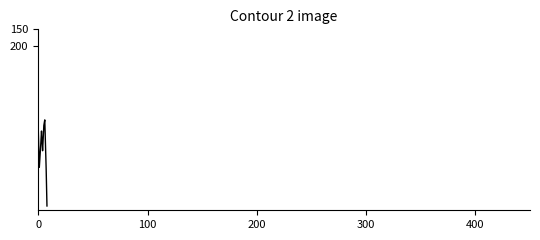

Count the number of data series in this chart.

1